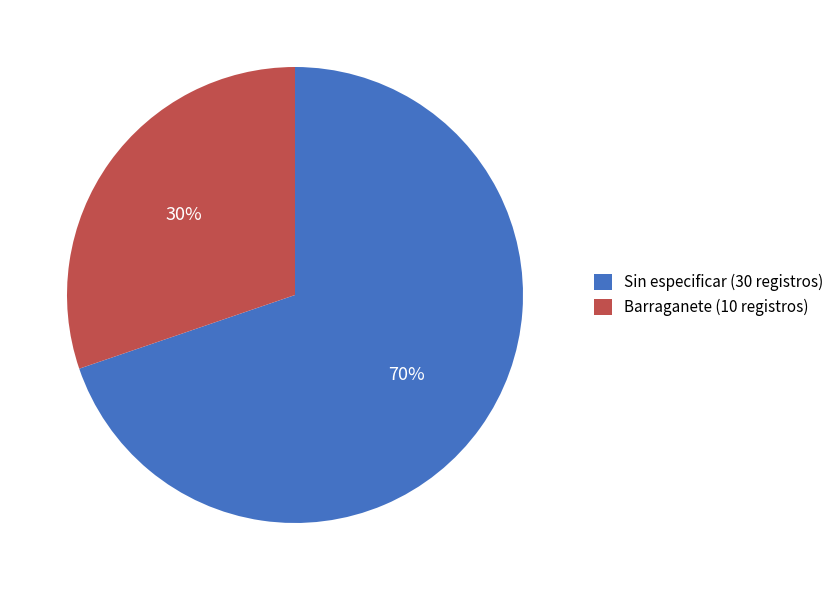

Combined, do Sin especificar (30 registros) and Barraganete (10 registros) account for over 50%?

Yes